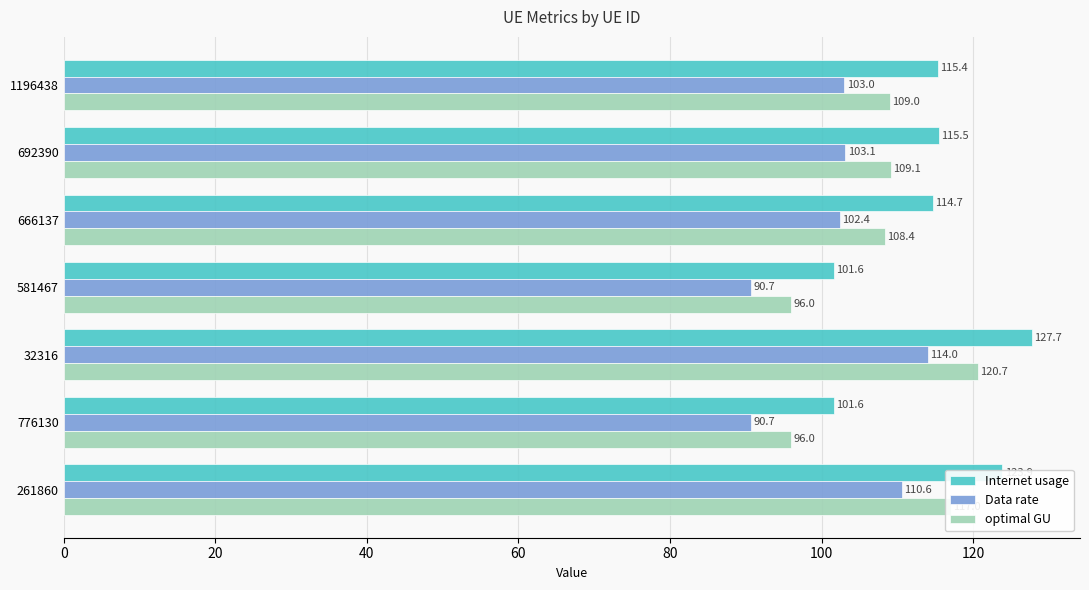

What is the sum of all Data rate values?

714.6